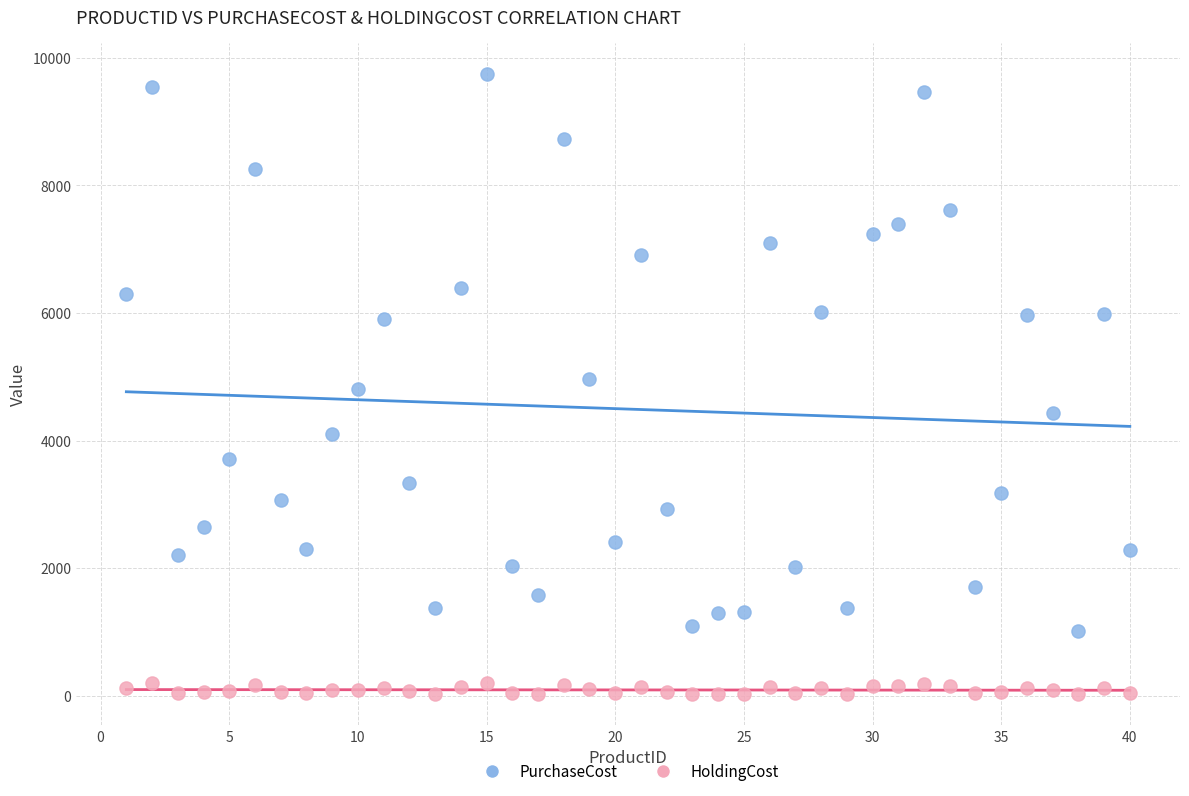

In the PurchaseCost series, what Y value is closest to 5384?

4971.0